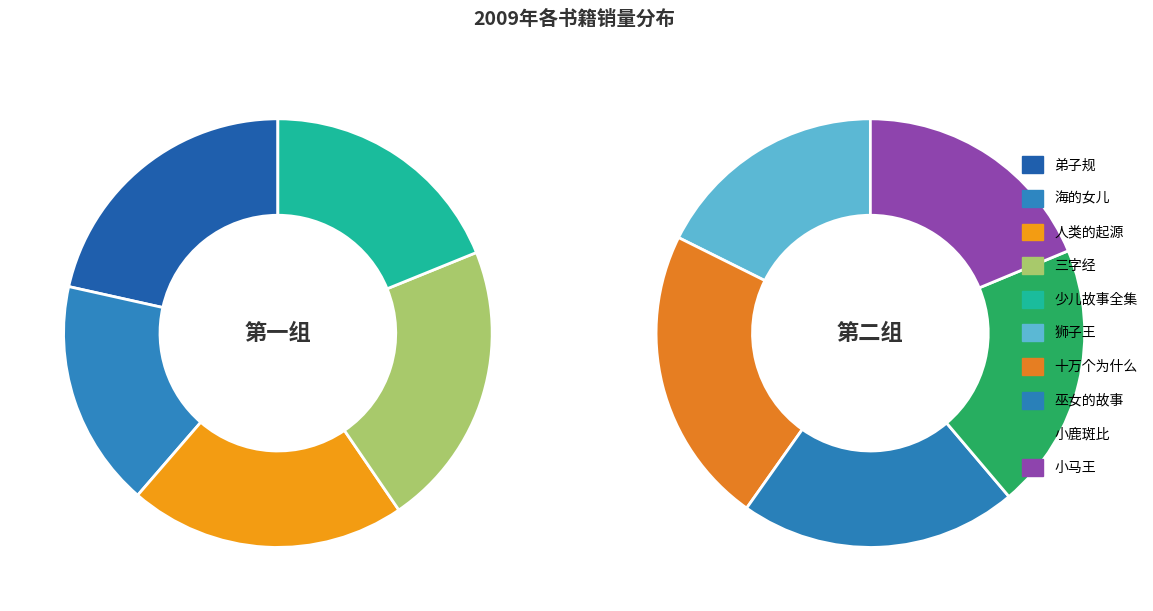

Is 弟子规 the majority of the pie?

No